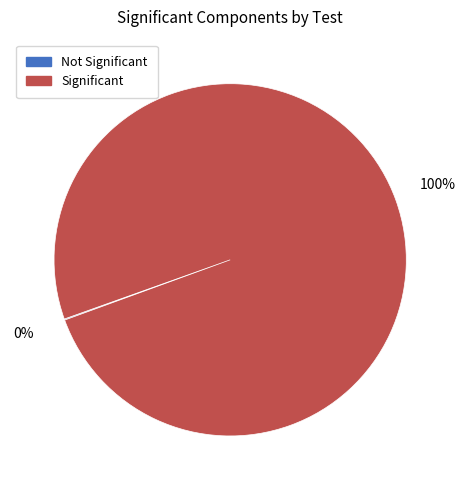

Is there any slice that represents more than half of the pie?

Yes